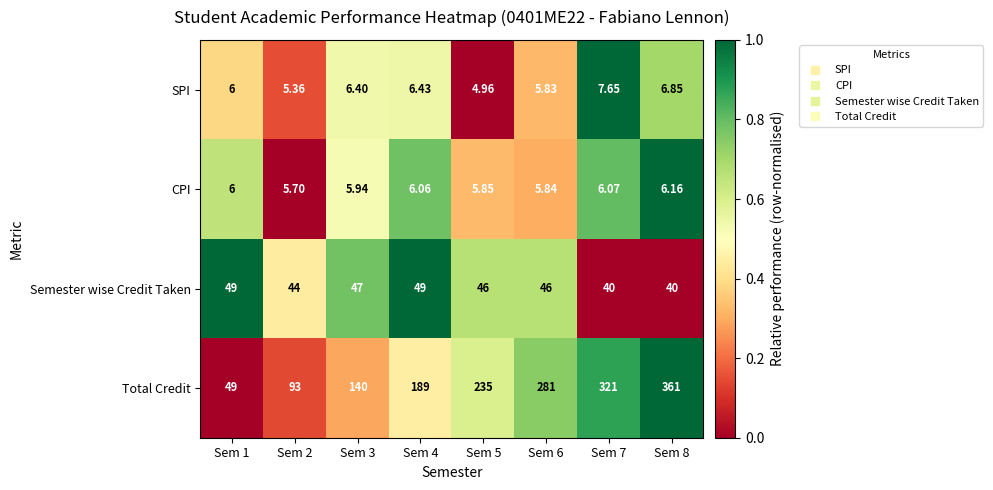

Is the value of CPI at Sem 8 greater than the value of SPI at Sem 6?

Yes